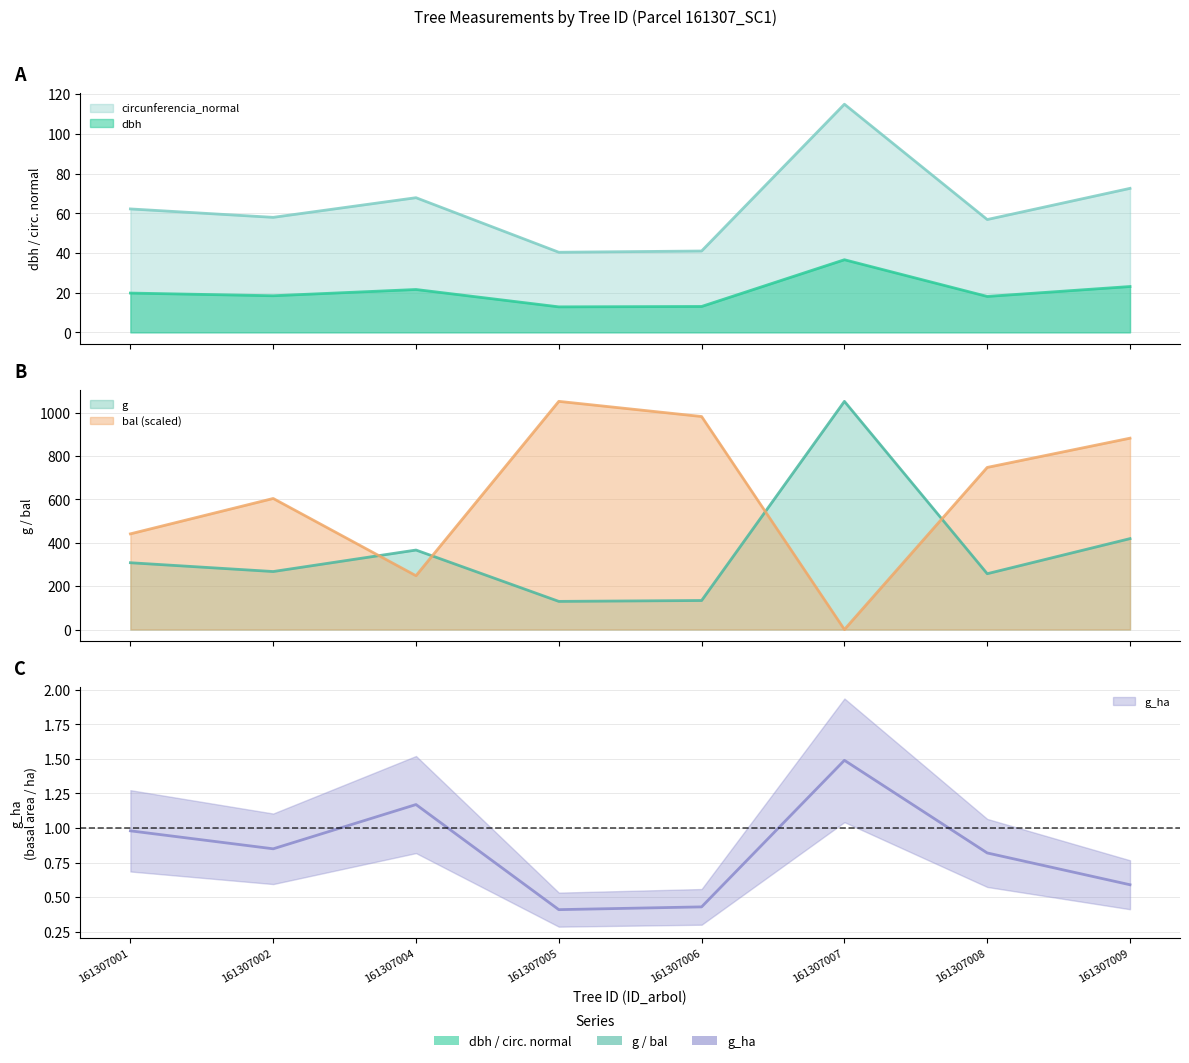

The value of circunferencia_normal at 161307004 is 28.9. True or false?

False